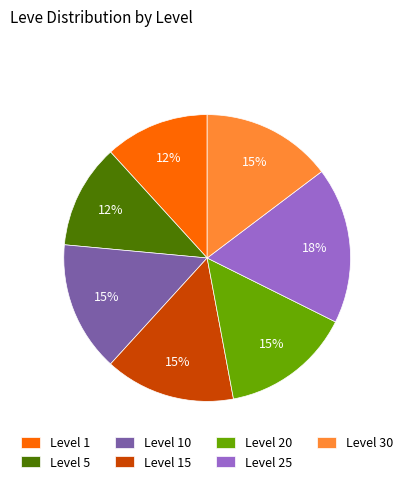

How many slices are in this pie chart?

7